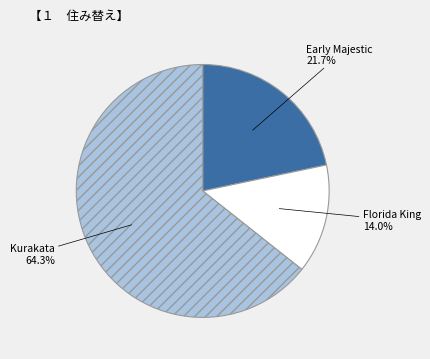

To the nearest percent, what is the difference between the largest and smallest slice percentages?

50%